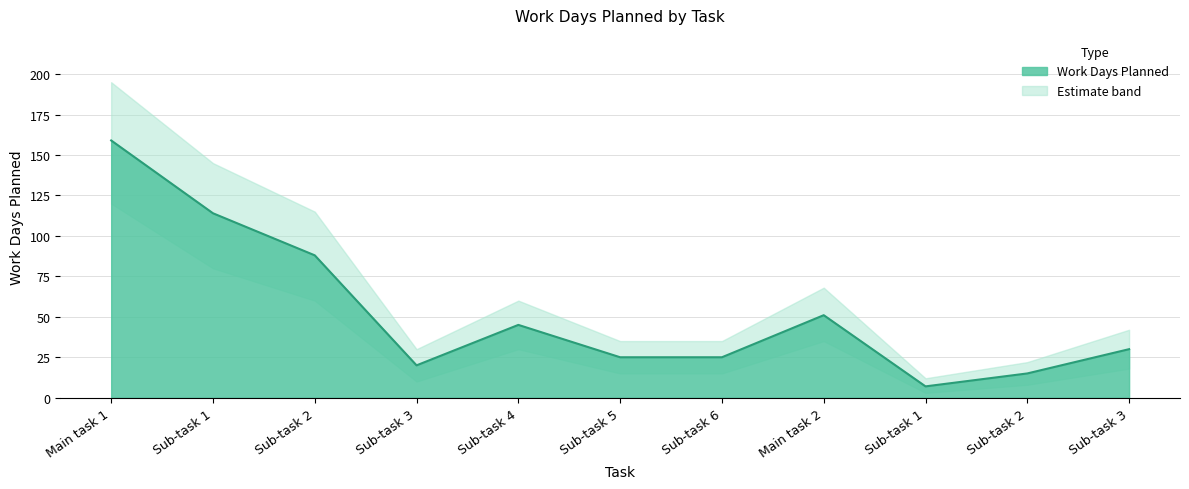

What is the label of the 7th point from the left?

Sub-task 6